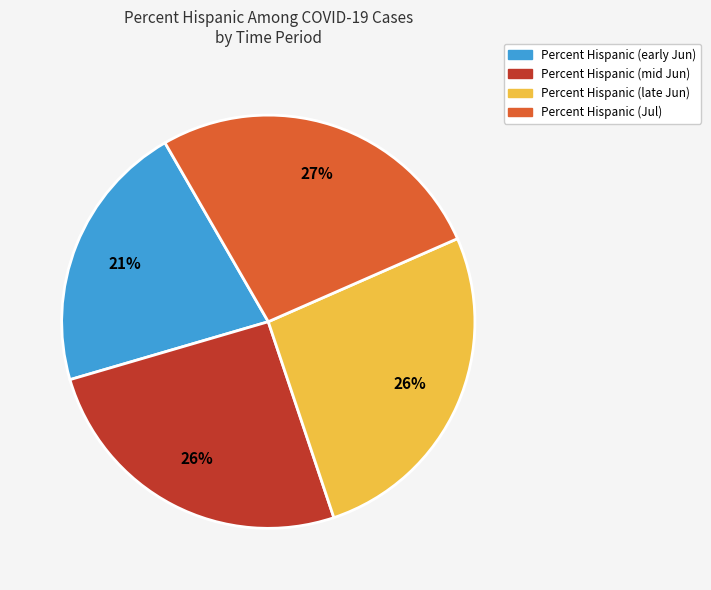

Is there a majority slice in this chart?

No